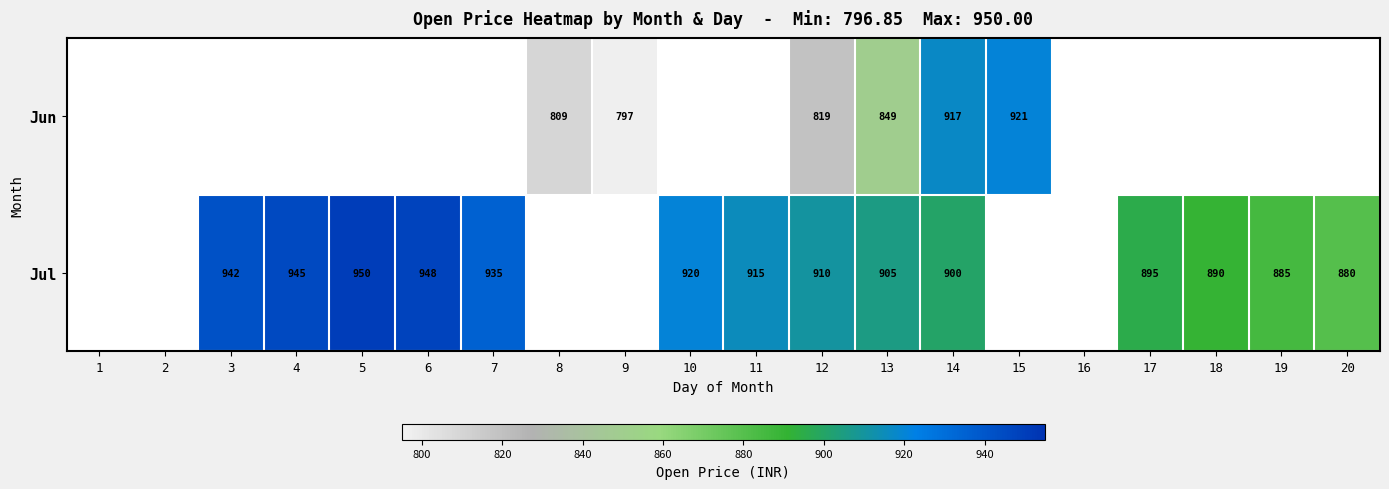

What is the maximum value shown in the chart?

950.0